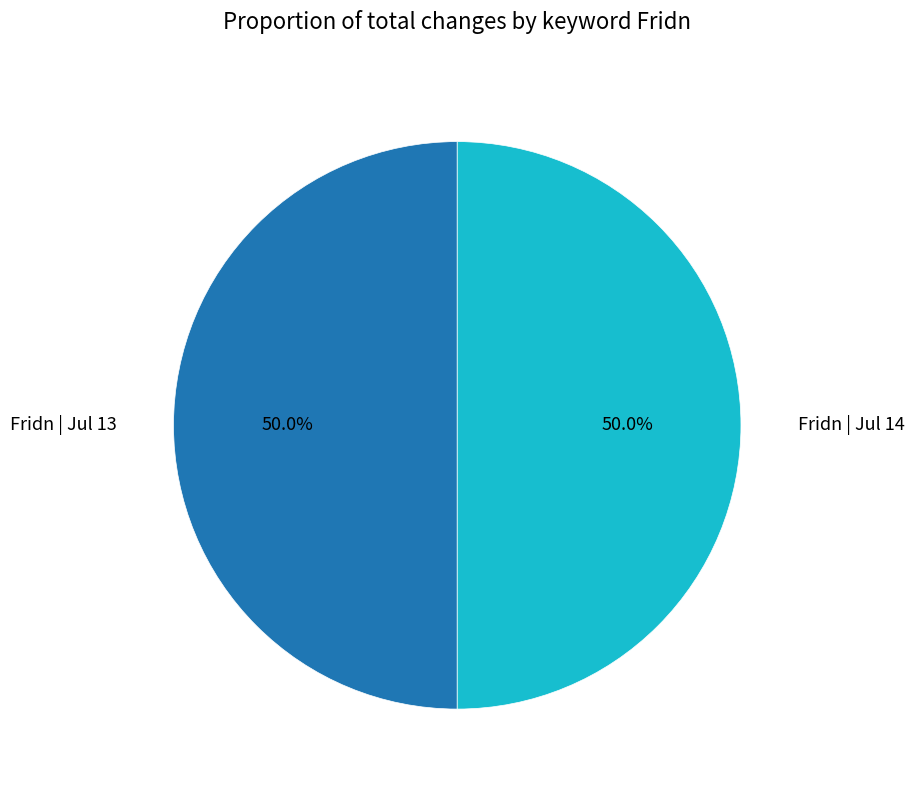

Approximately how many times larger is the value at Fridn | Jul 13 compared to Fridn | Jul 14?

1.0